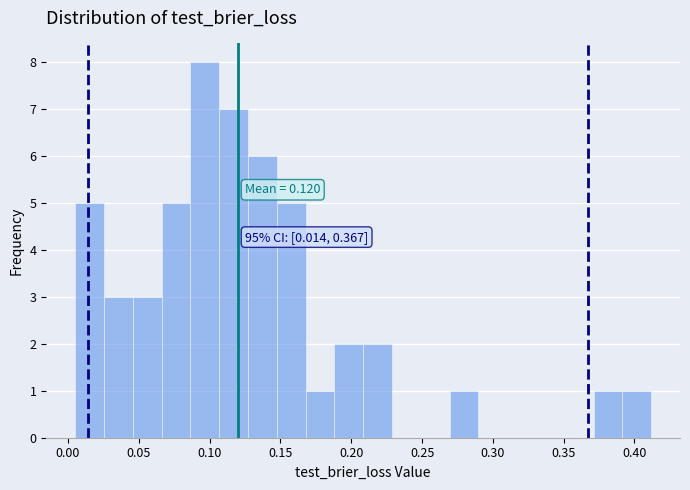

Which range on the x-axis has the tallest bar?

0.085 to 0.105